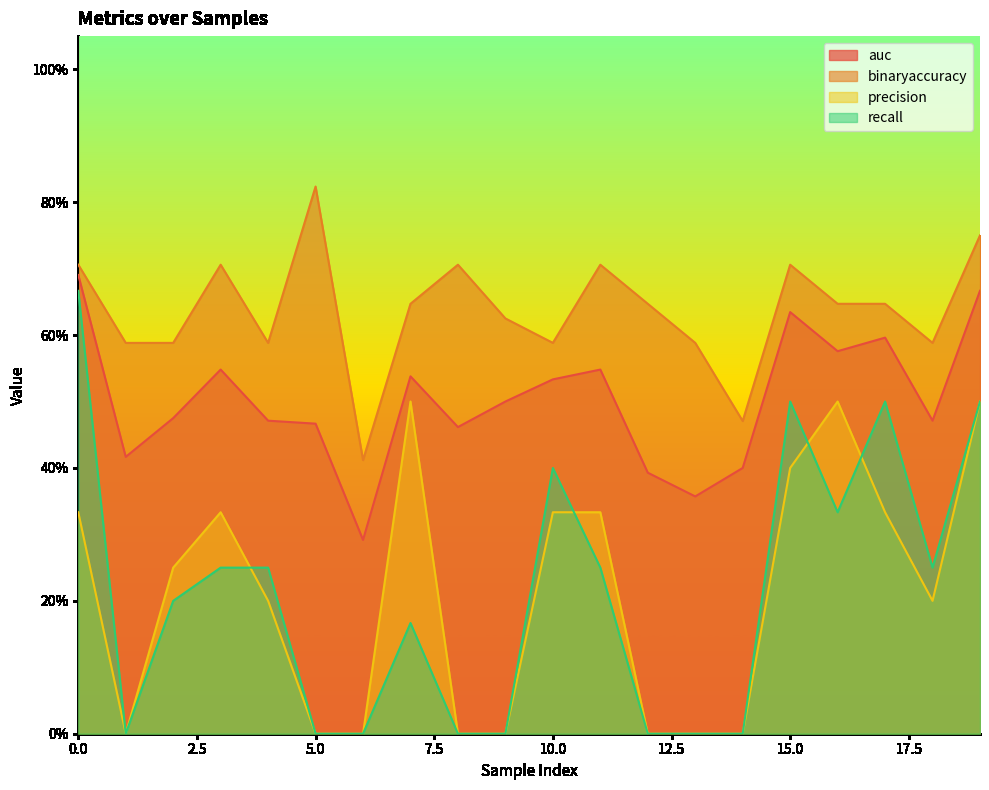

True or false: recall has more than 2 interior local peaks.

True